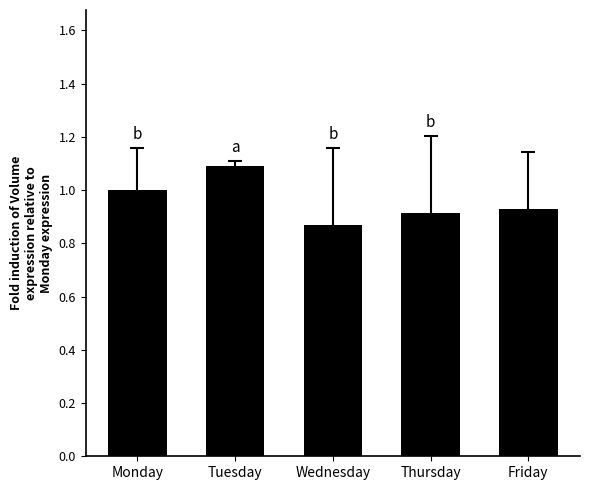

List the labels in order of value, smallest first.

Wednesday, Thursday, Friday, Monday, Tuesday